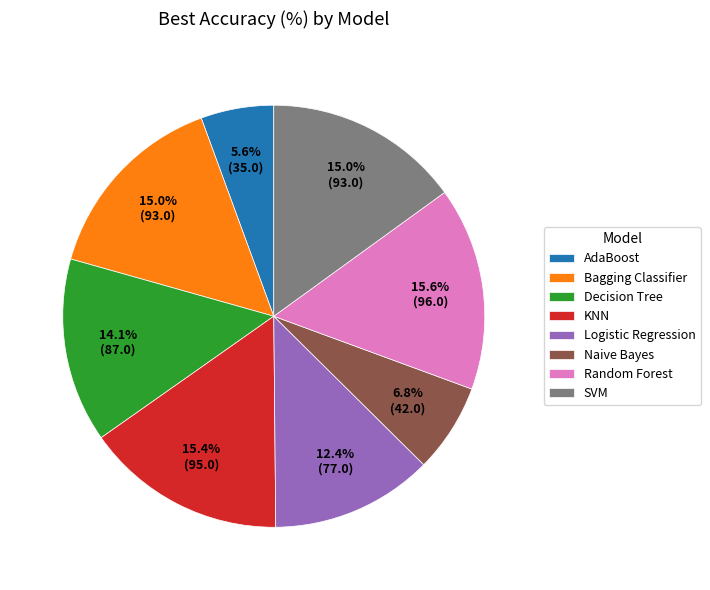

True or false: Decision Tree accounts for 5% of the total.

False